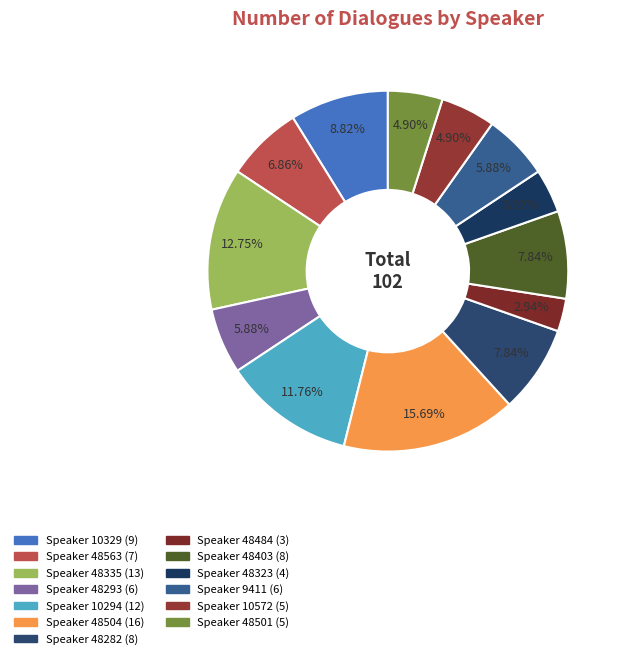

To the nearest percent, what is the average slice percentage?

8%